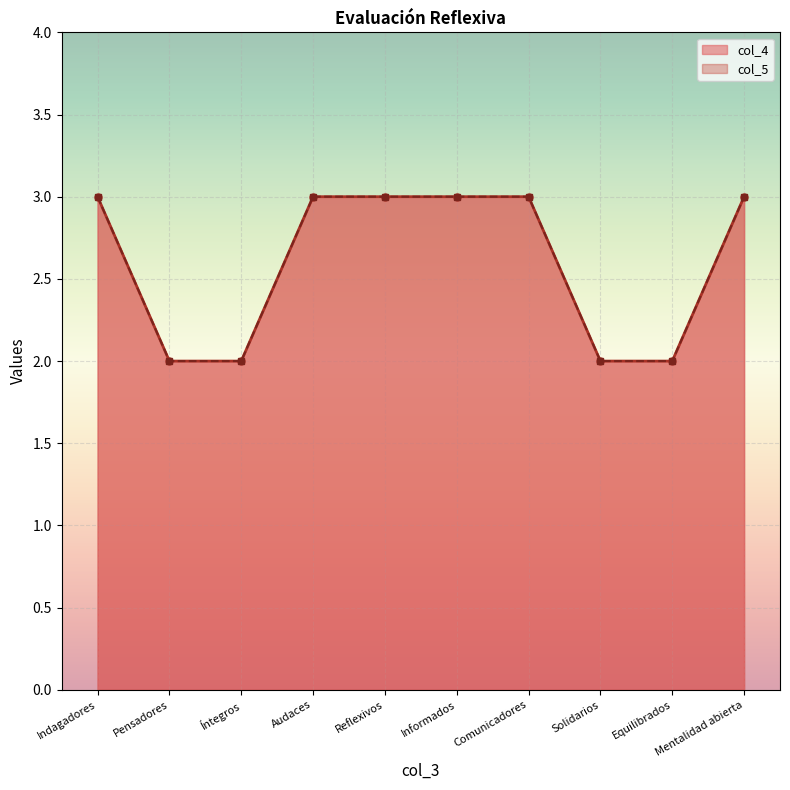

Which series has the largest total across all categories?

col_4